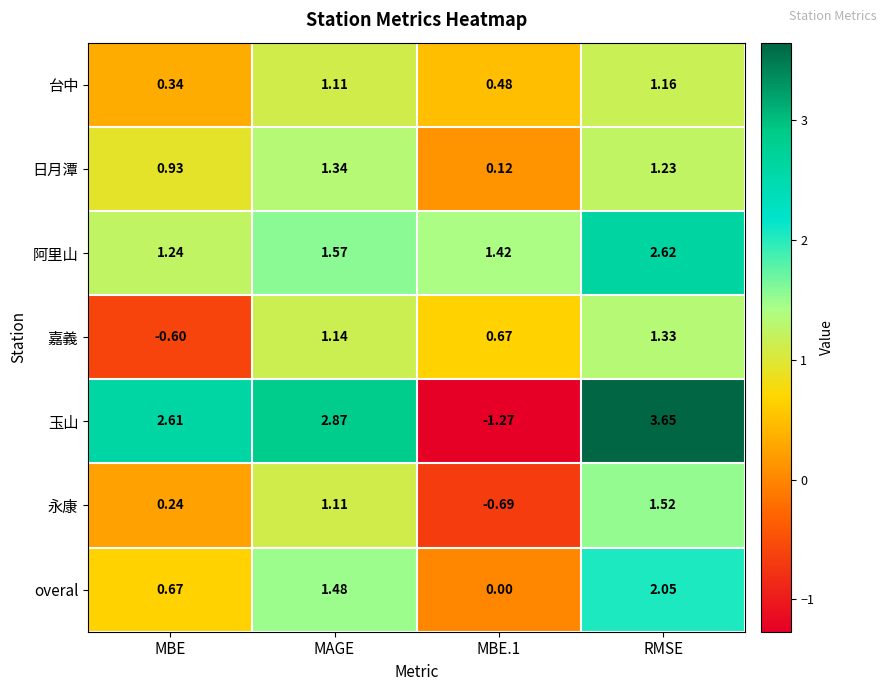

Where does the overal series first go above 1?

MAGE